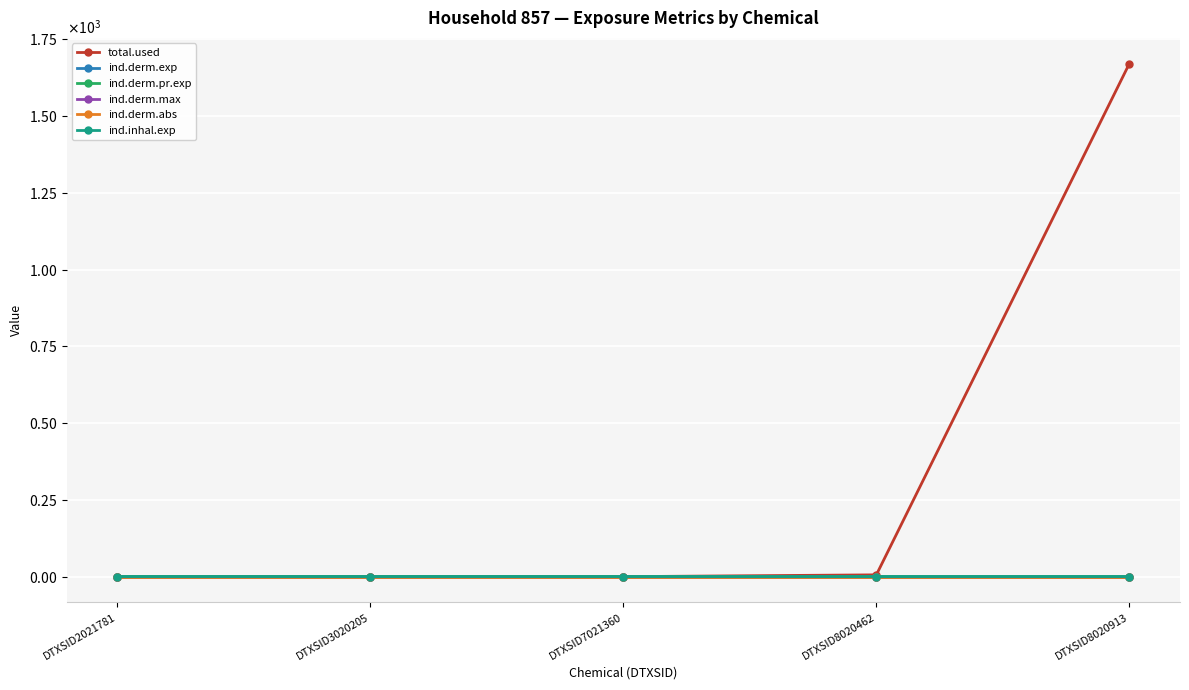

Between DTXSID2021781 and DTXSID8020913, which series saw the biggest shift?

total.used